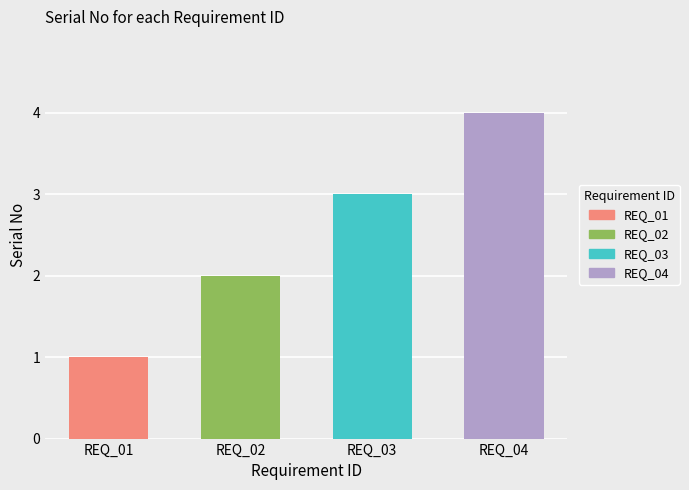

Rank the categories by value from highest to lowest.

REQ_04, REQ_03, REQ_02, REQ_01